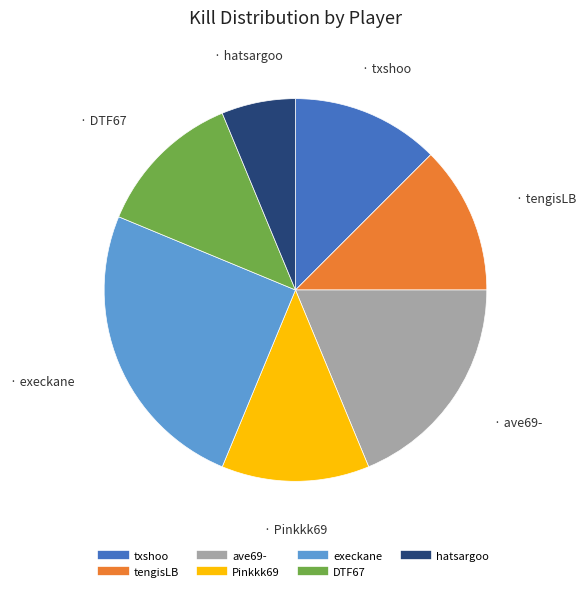

Is it true that Pinkkk69 is 25% of the pie?

False